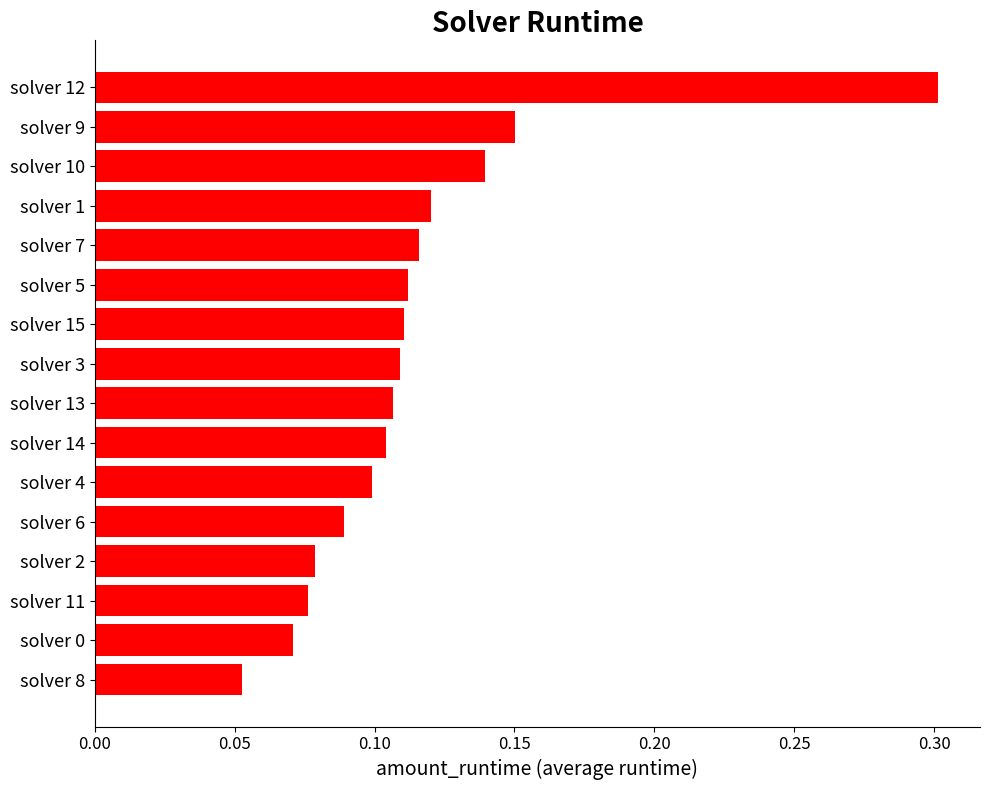

How many values are between 0 and 1?

16